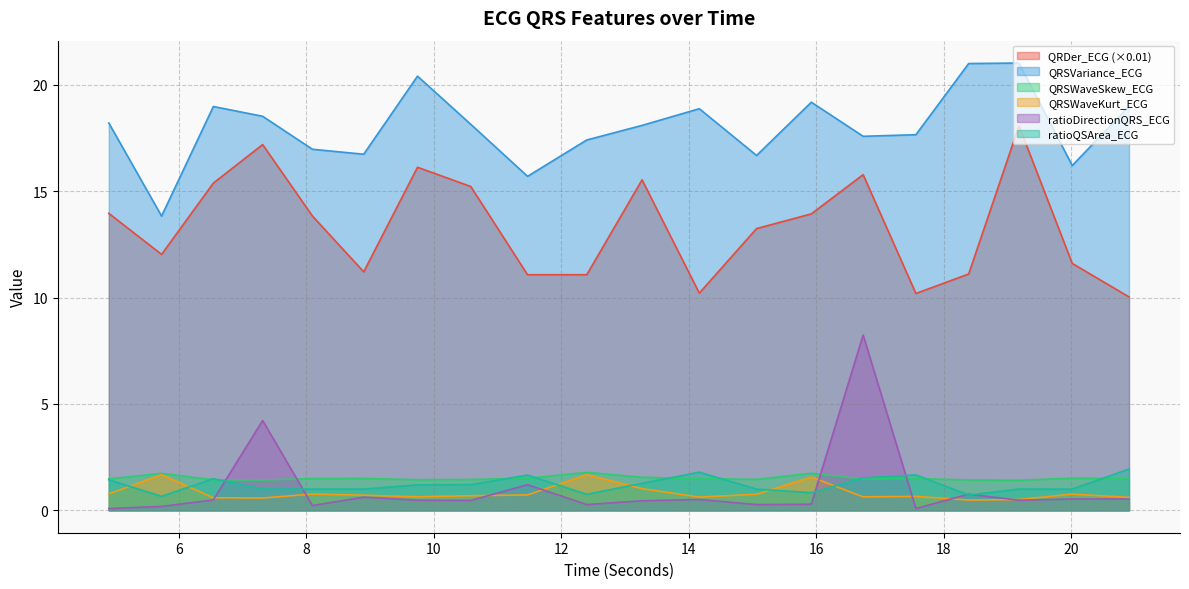

Which has a higher value, 5.7265625 or 4.8984375?

4.8984375